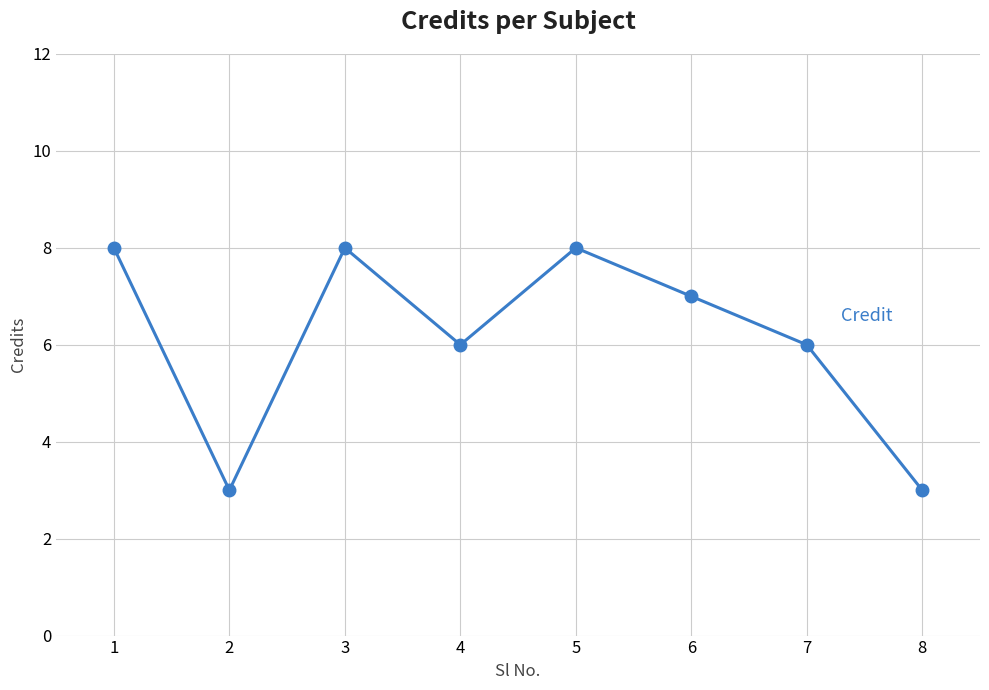

What is the value of the 4th point from the left?

6